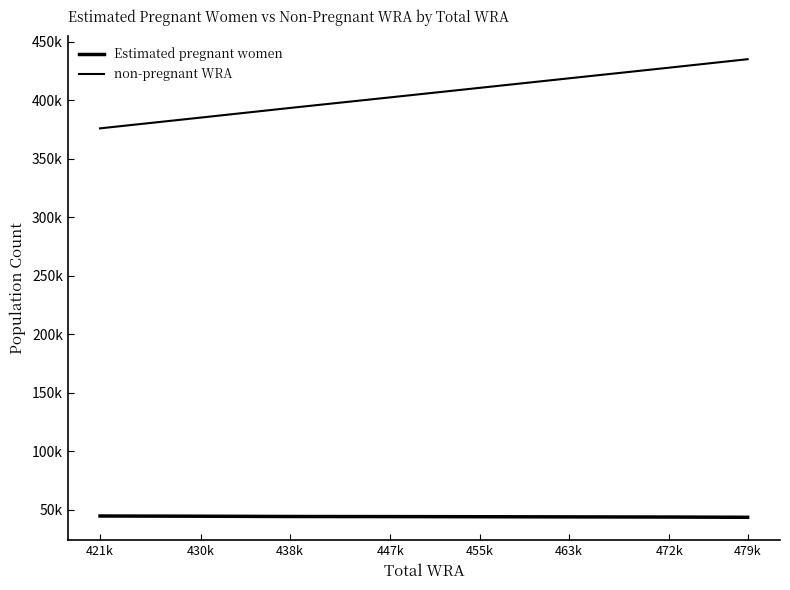

Does the chart have visible grid lines?

No